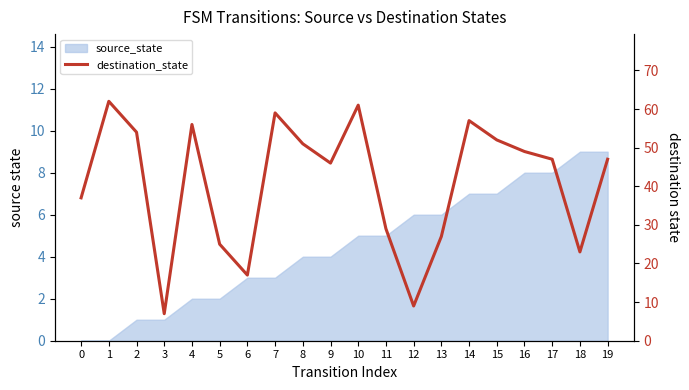

Reading left to right, what are all the values shown in this chart?

37	62	54	7	56	25	17	59	51	46	61	29	9	27	57	52	49	47	23	47